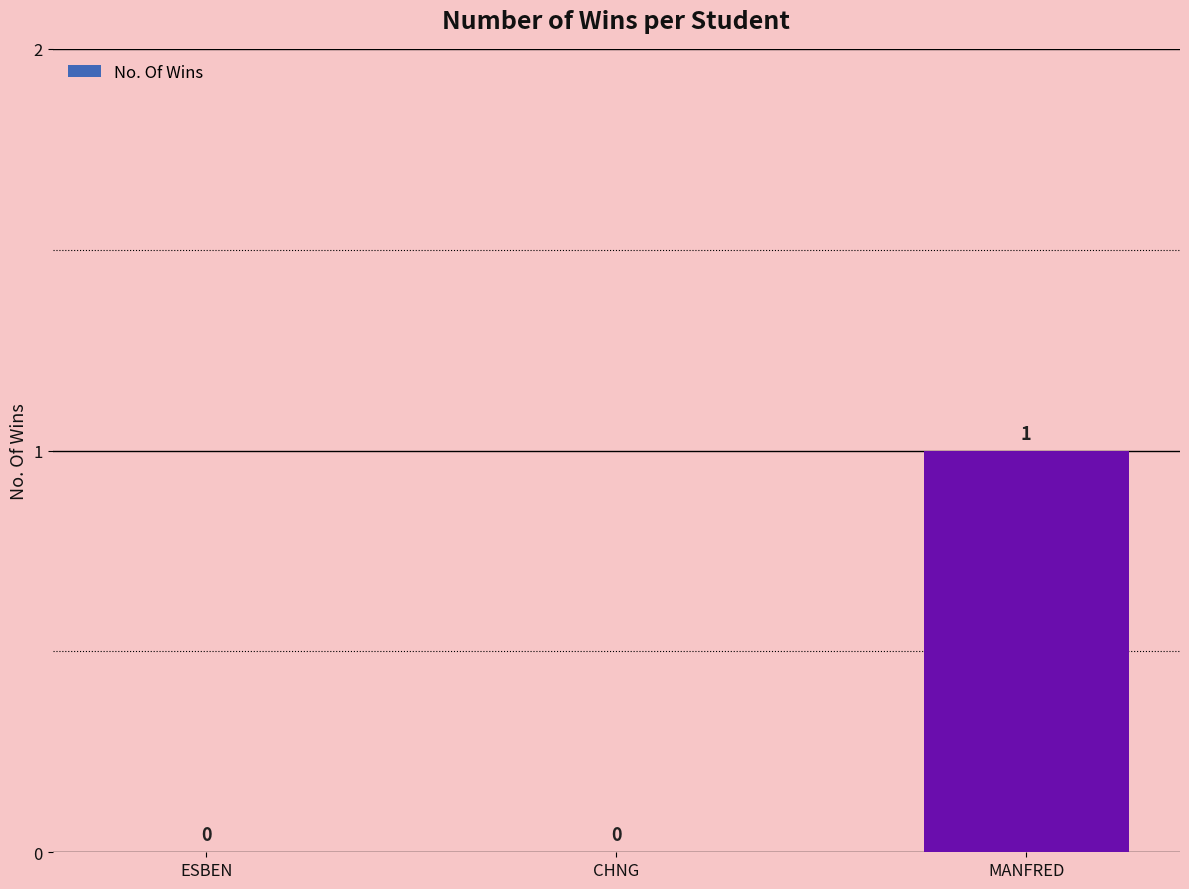

How many values are between 0 and 1?

3